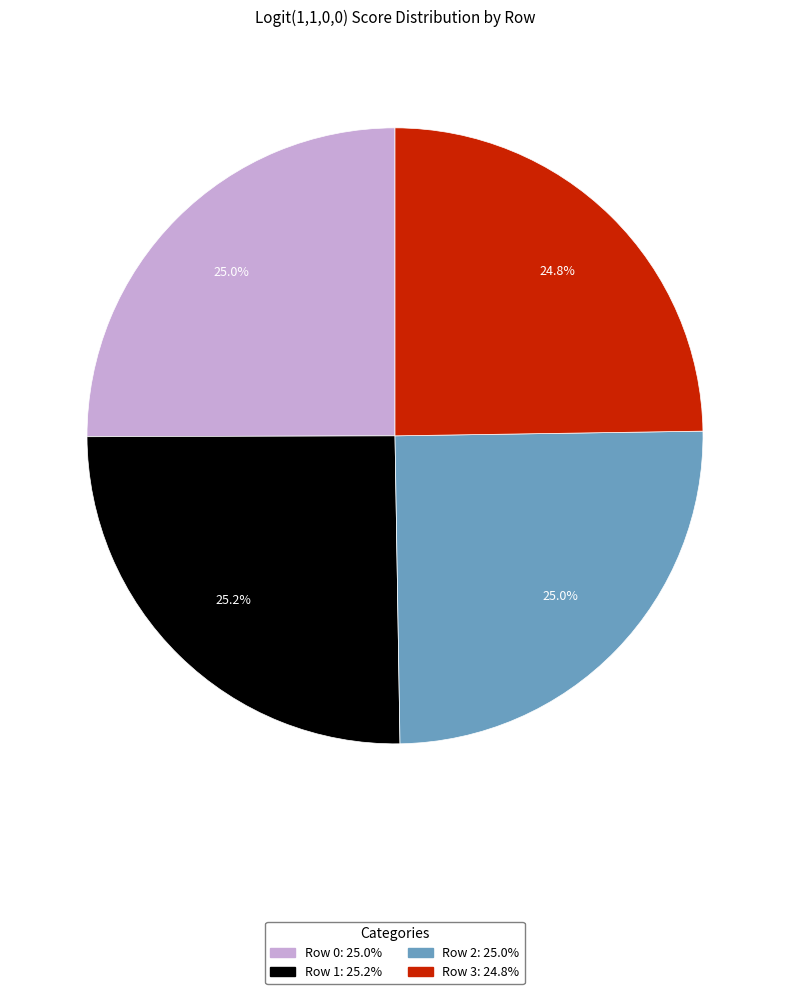

True or false: Row 3 accounts for 11% of the total.

False